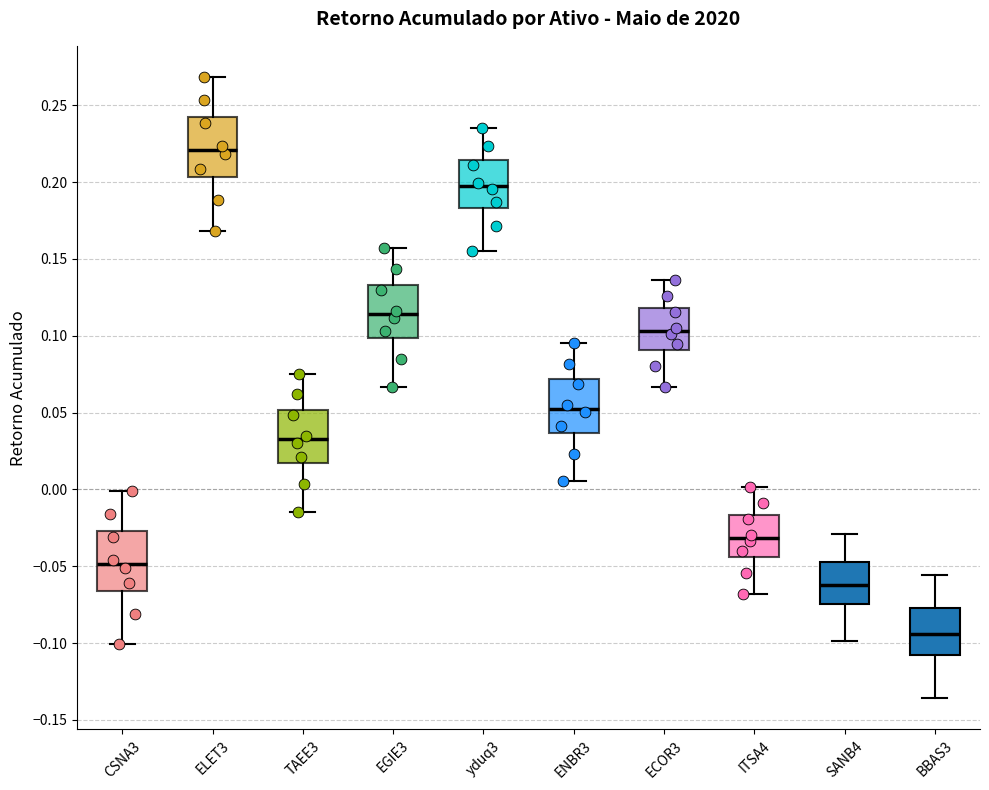

Which box has the lowest median line?

BBAS3